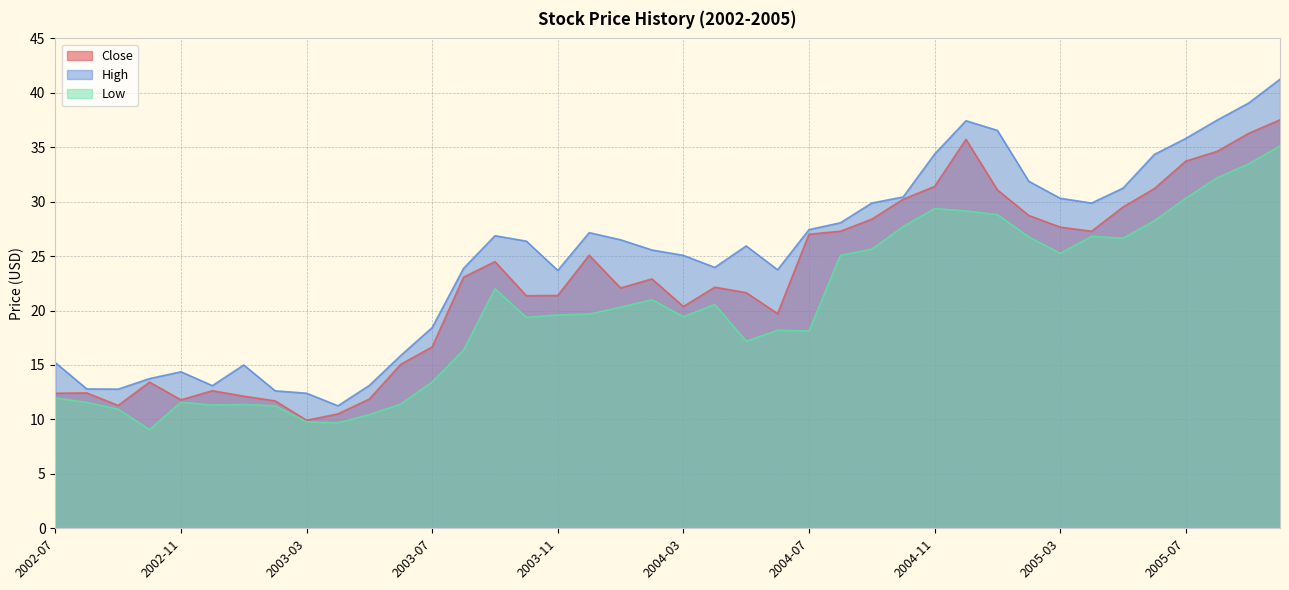

What is the difference between the second highest and second lowest values in the Low series?

23.8